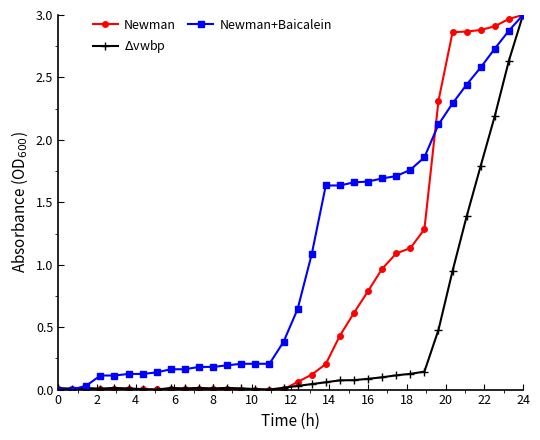

Which series has the largest total across all categories?

Newman+Baicalein